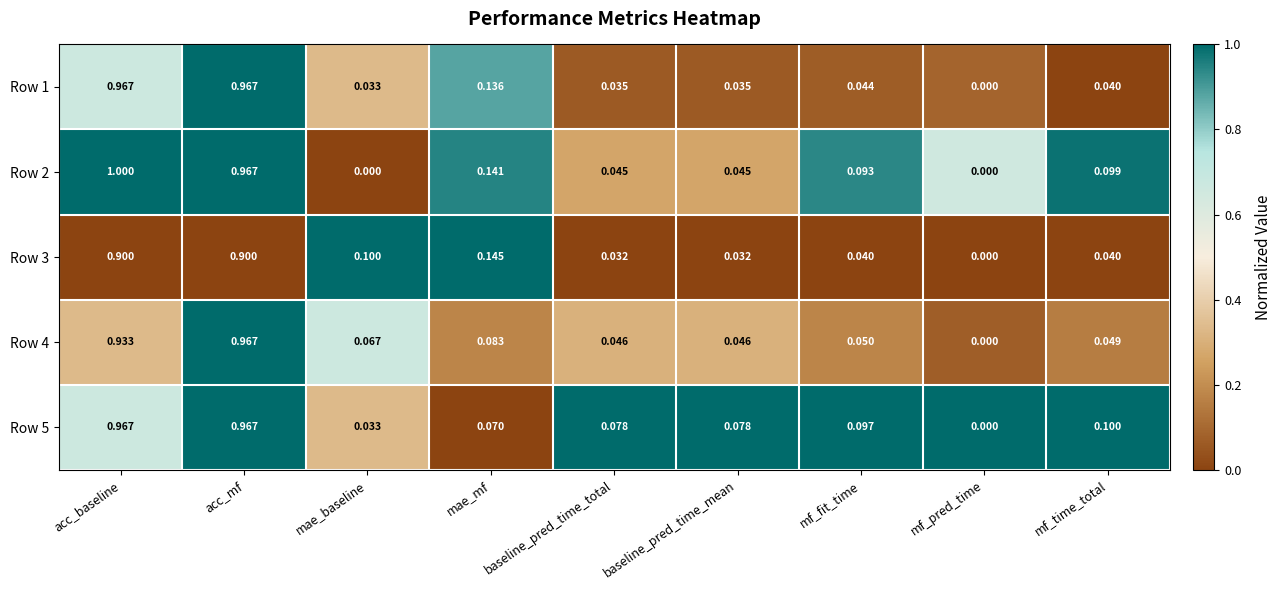

Which category has the lowest value in the Row 5 series?

mf_pred_time